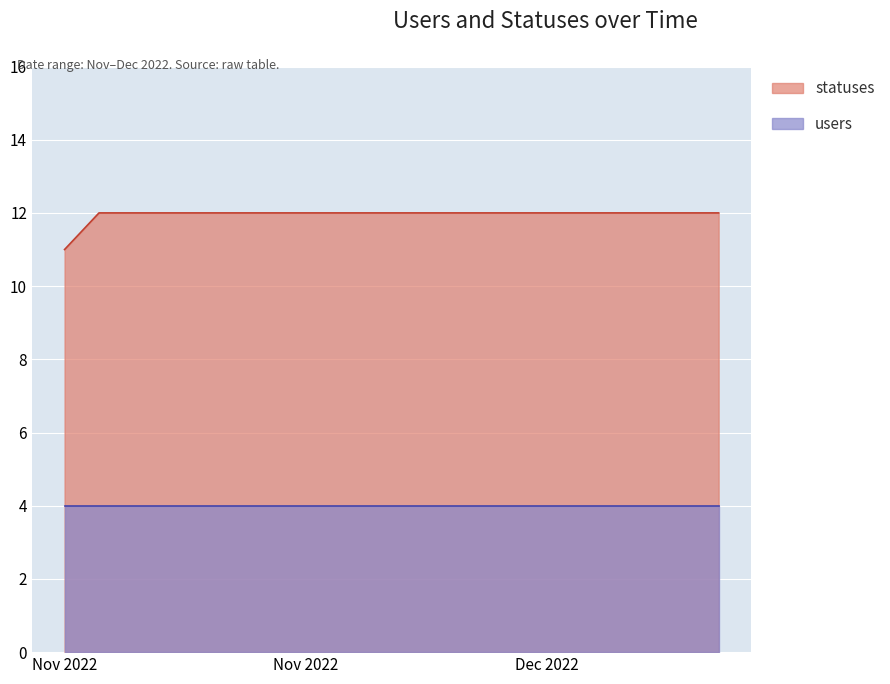

At which category does the chart reach its minimum across all series?

Nov 2022